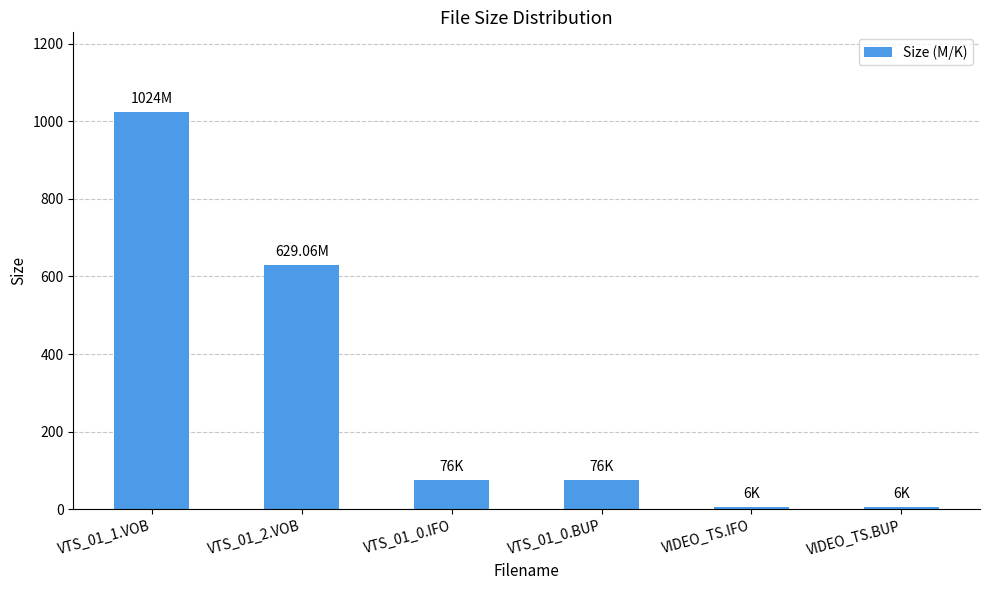

Are the bars horizontal?

No